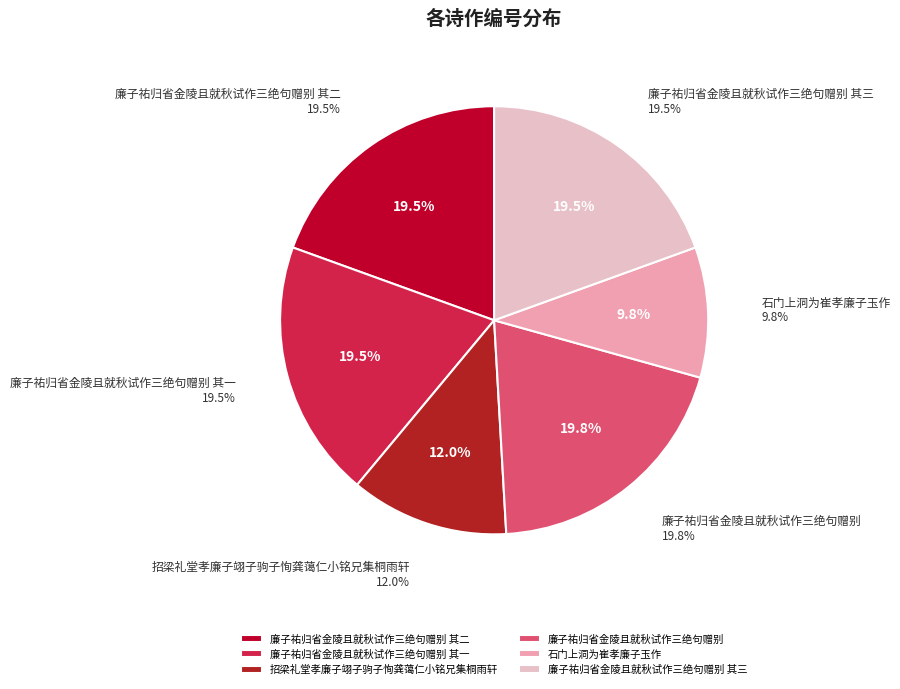

What percentage do 廉子祐归省金陵且就秋试作三绝句赠别 其三 and 廉子祐归省金陵且就秋试作三绝句赠别 其一 together represent?

38.9%